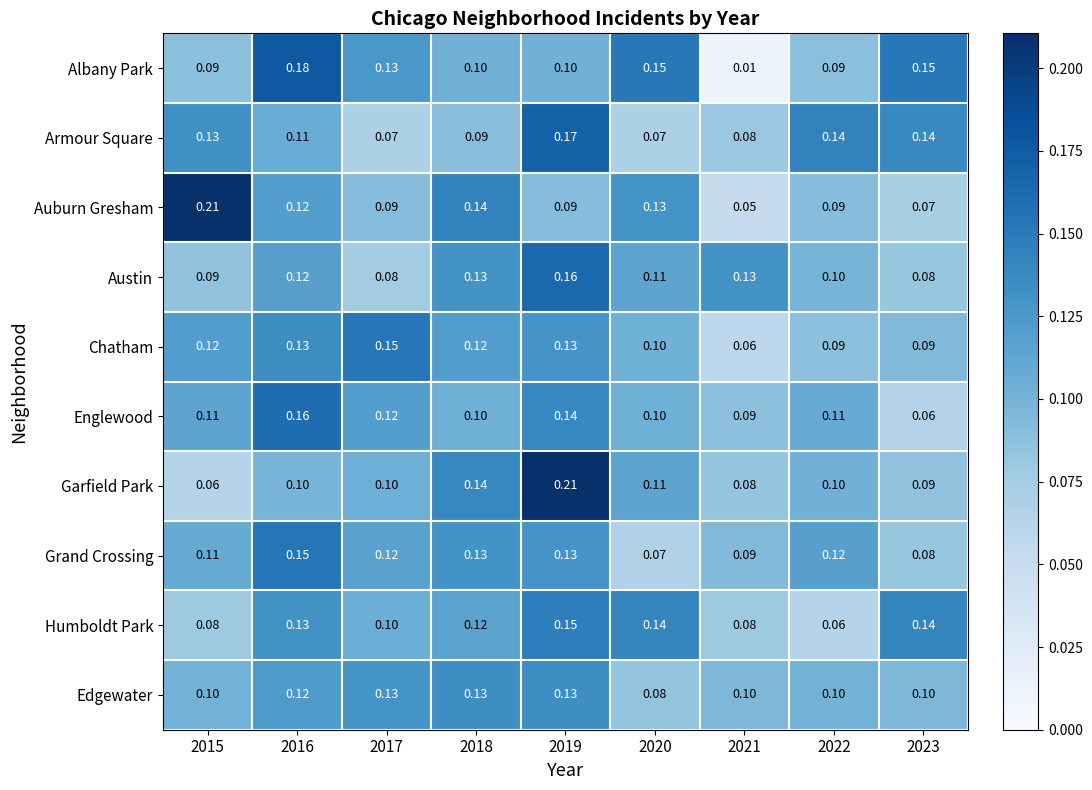

Between 2020 and 2022, which series saw the biggest shift?

Humboldt Park